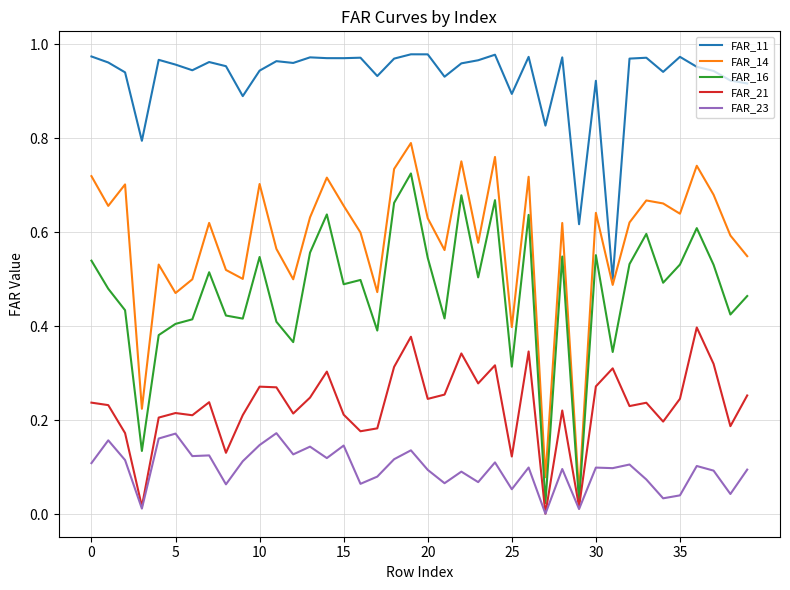

Rank the series by their maximum value, from lowest to highest.

FAR_23, FAR_21, FAR_16, FAR_14, FAR_11